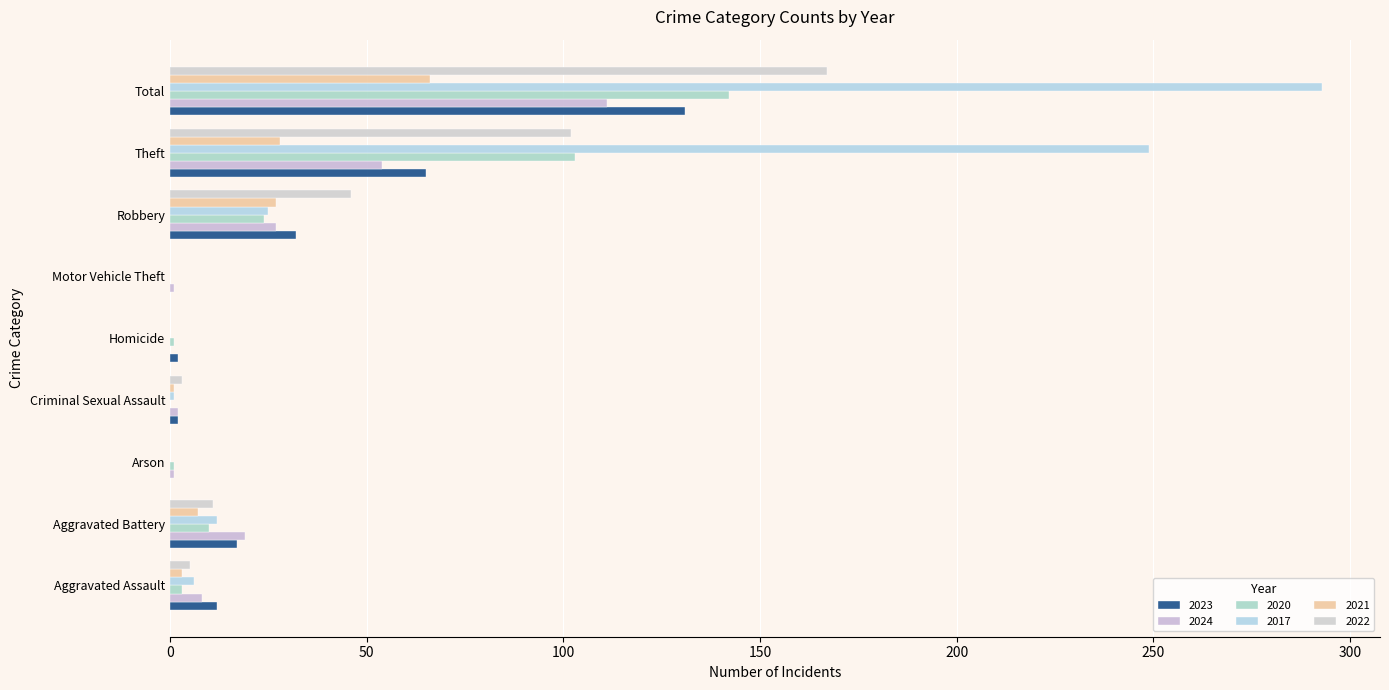

How many distinct data groups are displayed?

6